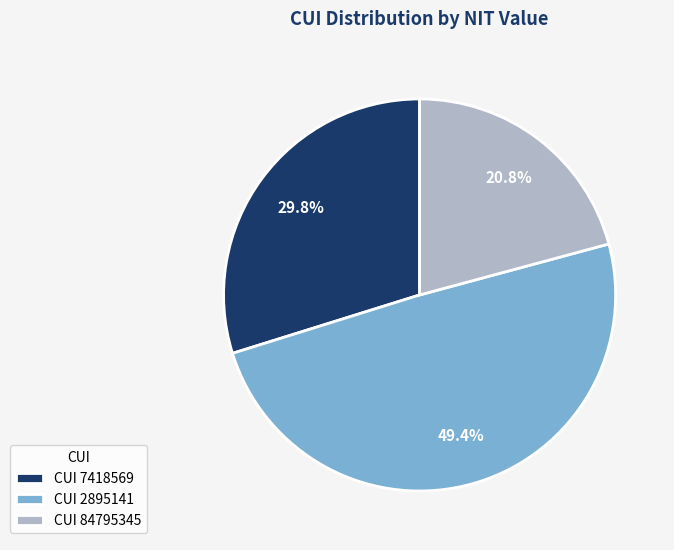

Does CUI 7418569 account for over 50% of the chart?

No